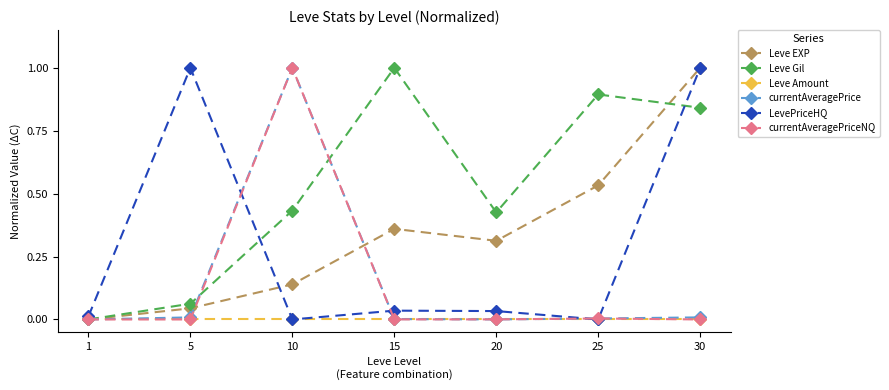

Is this an area chart (filled region under the line)?

No